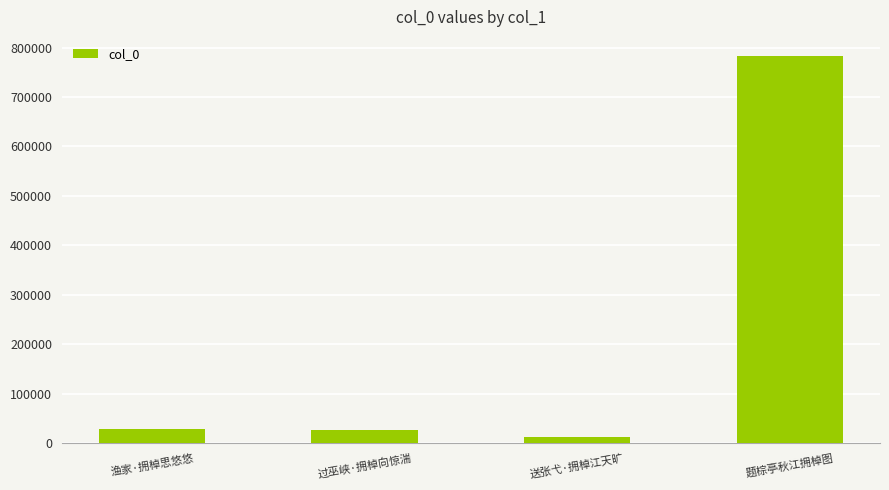

Which has a higher value, 过巫峡·拥棹向惊湍 or 题棕亭秋江拥棹图?

题棕亭秋江拥棹图